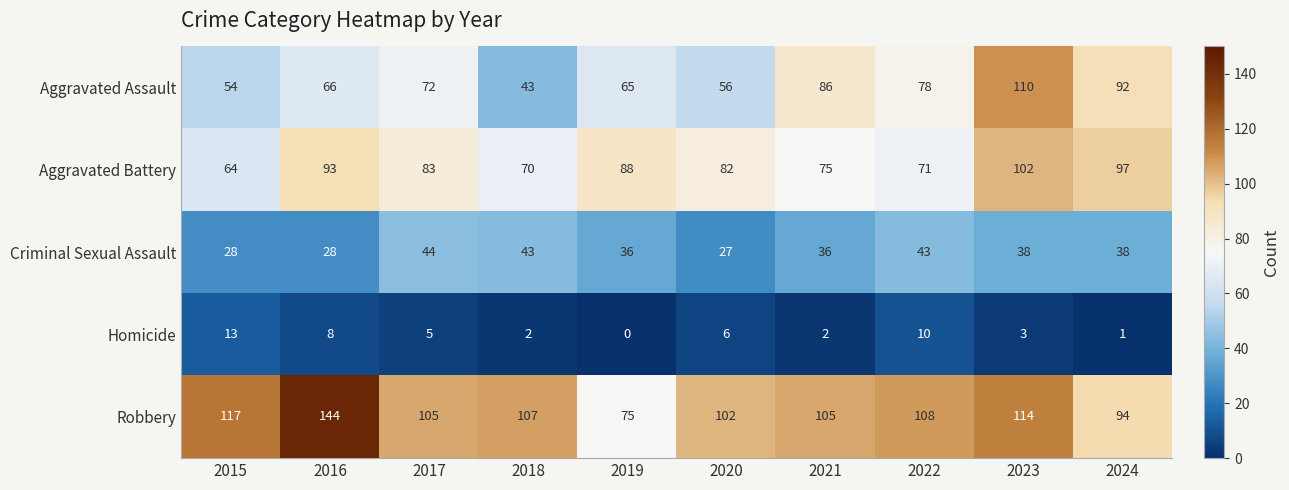

True or false: Robbery has a value of 114 at 2023.

True